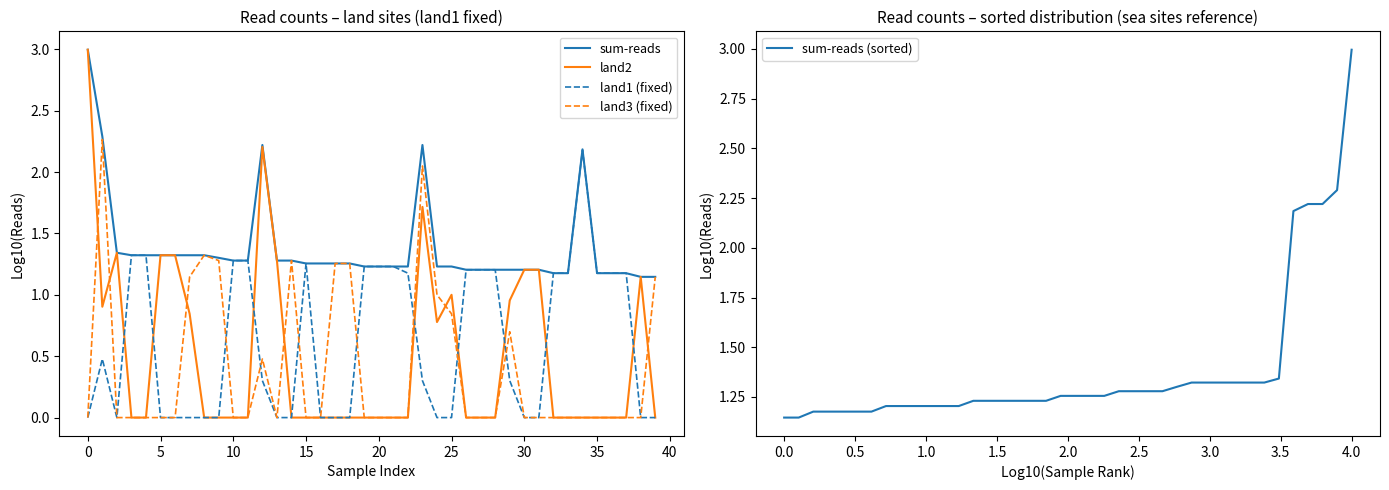

How many lines are shown in the chart?

5